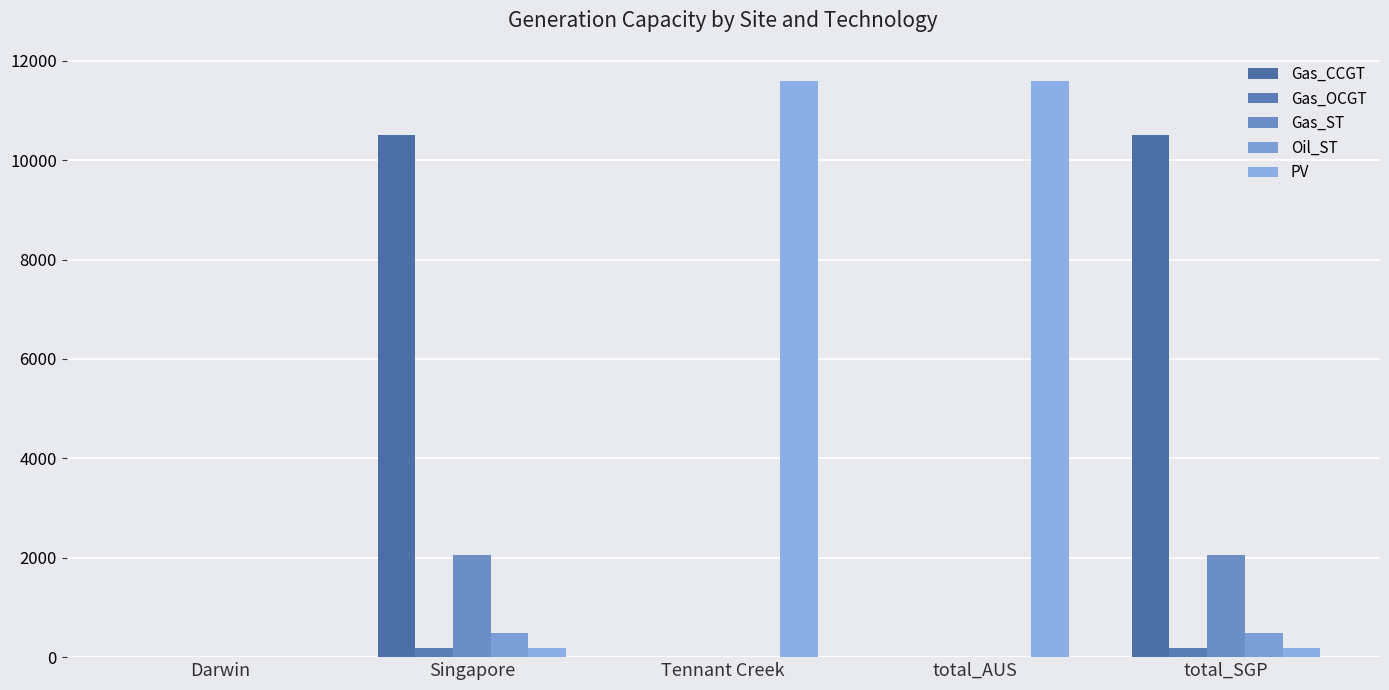

Reading left to right, transcribe all the data shown in this chart.

Gas_CCGT: 0.0	10501.6	0.0	0.0	10501.6
Gas_OCGT: 0.0	180.0	0.0	0.0	180.0
Gas_ST: 0.0	2061.6	0.0	0.0	2061.6
Oil_ST: 0.0	493.0	0.0	0.0	493.0
PV: 0.0	174.3	11597.1	11597.1	174.3